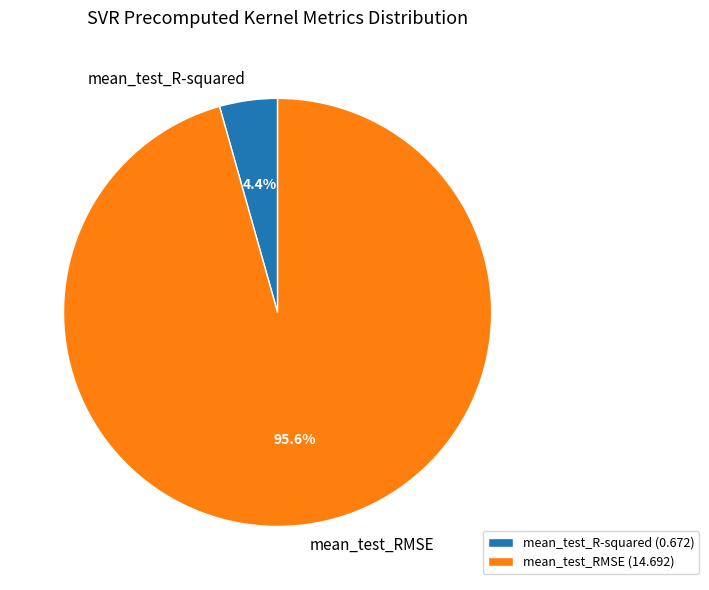

Rank the categories by value from highest to lowest.

mean_test_RMSE, mean_test_R-squared